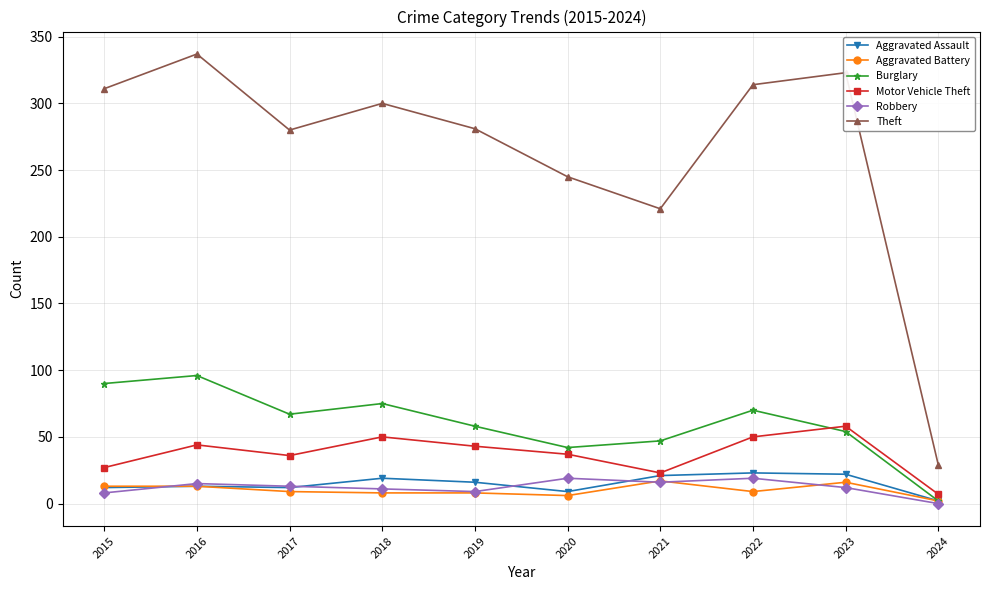

True or false: Robbery and Theft intersect in this chart.

False